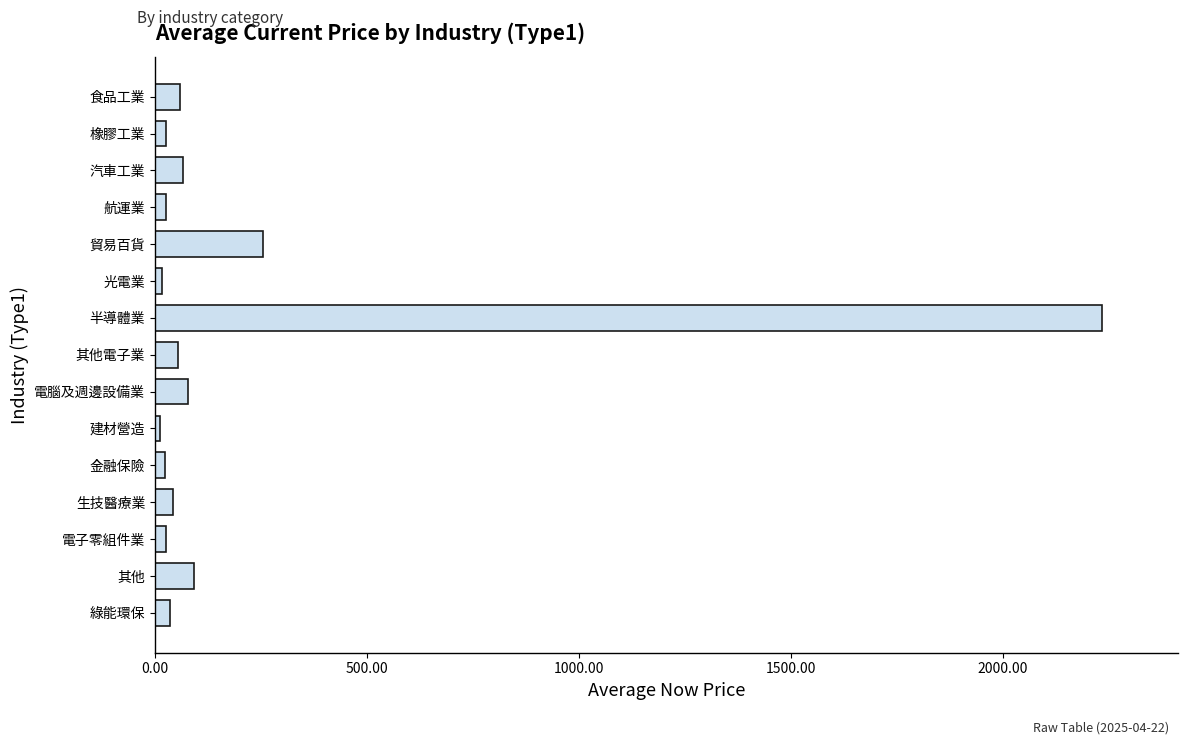

Where is the data nearest to the value 1122?

貿易百貨